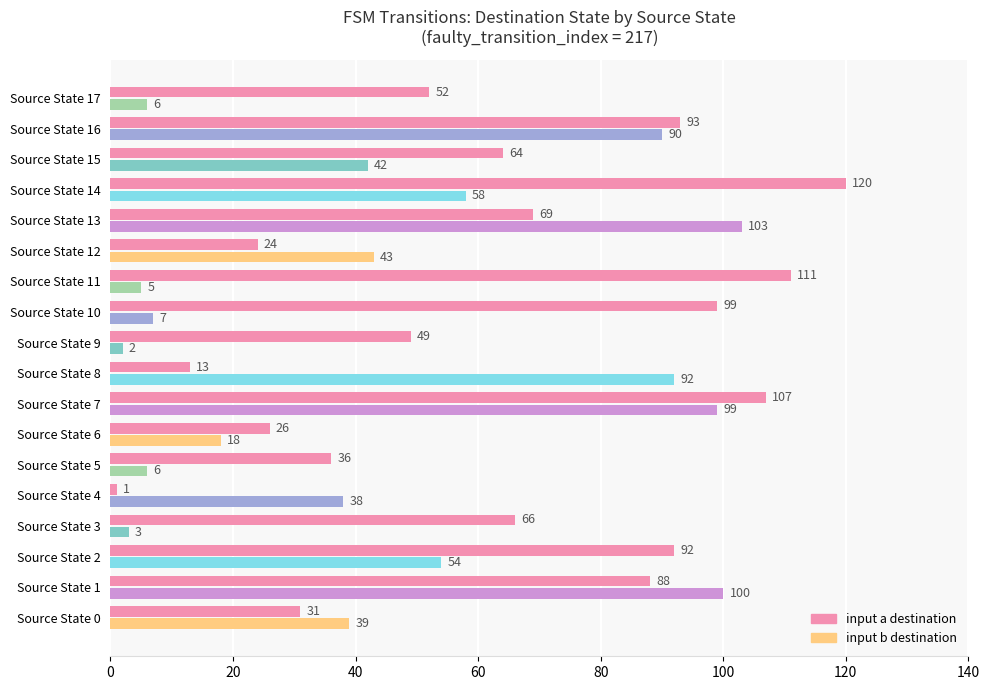

Which series has the largest range (max minus min)?

input a destination